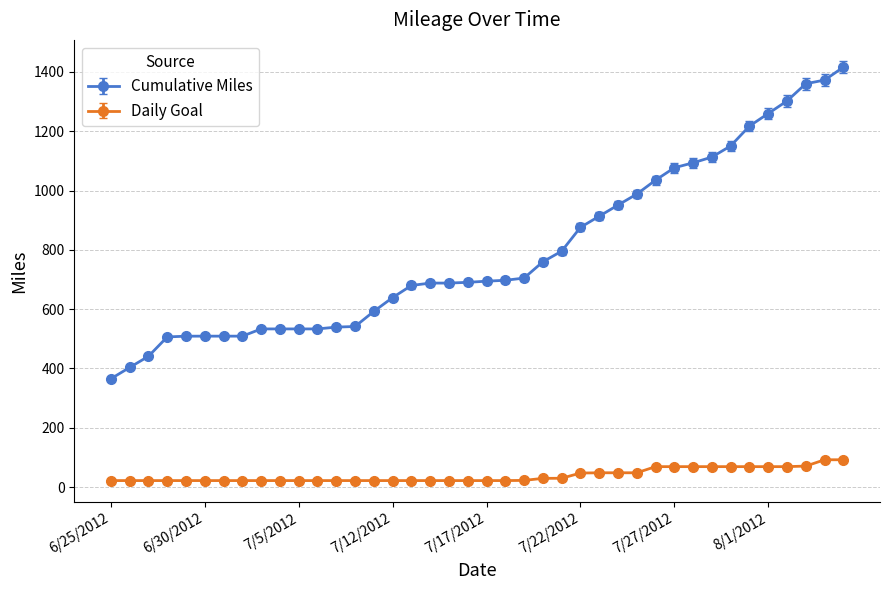

What are all the series names shown in the legend?

Cumulative Miles, Daily Goal